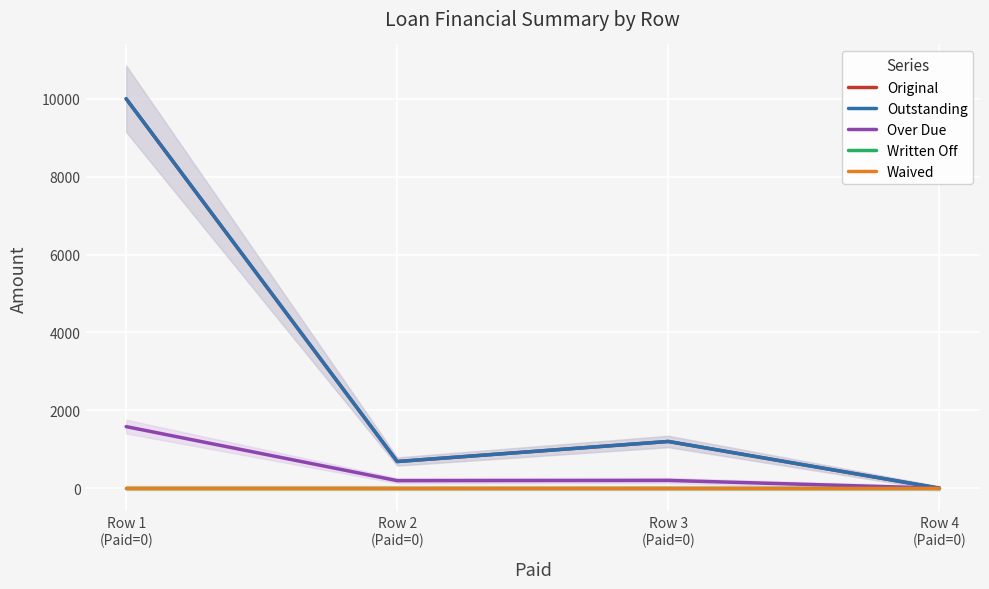

At which label does Over Due first exceed 200?

Row 1
(Paid=0)